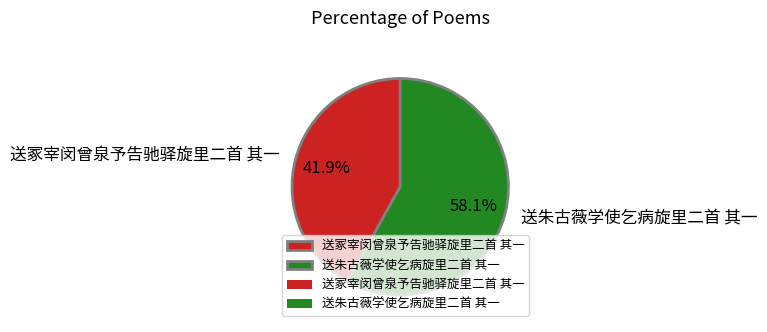

Does any single category account for the majority?

Yes